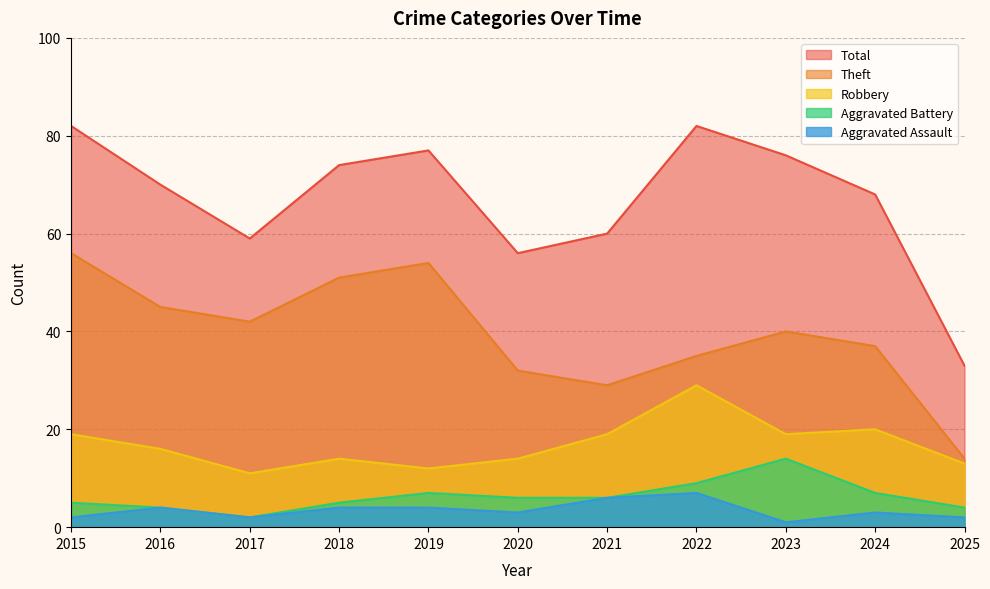

What is the value of the Aggravated Battery point at the 11th from the left?

4